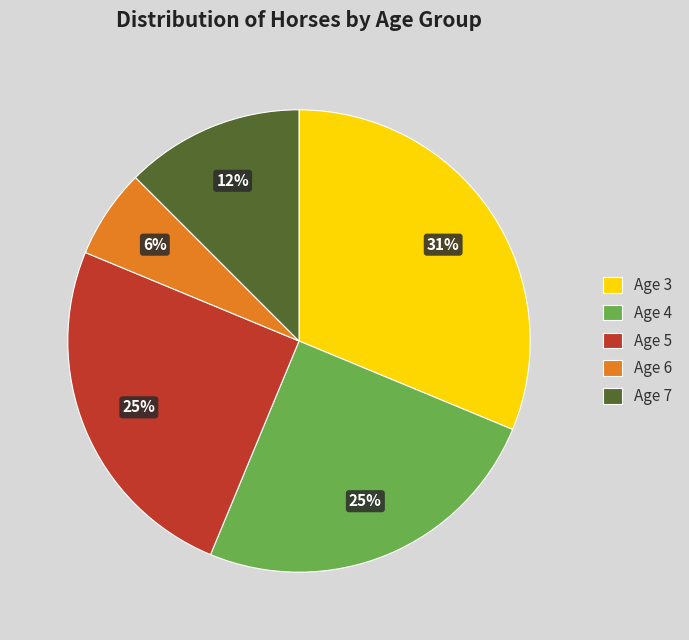

Is the sum of Age 6 and Age 3 greater than half?

No